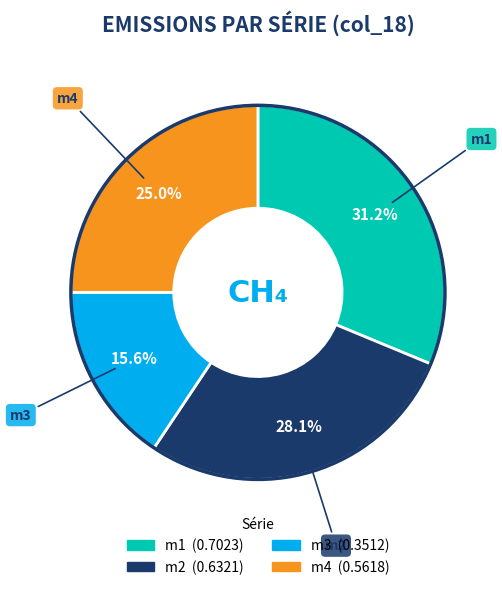

Count the number of slices in the pie.

4